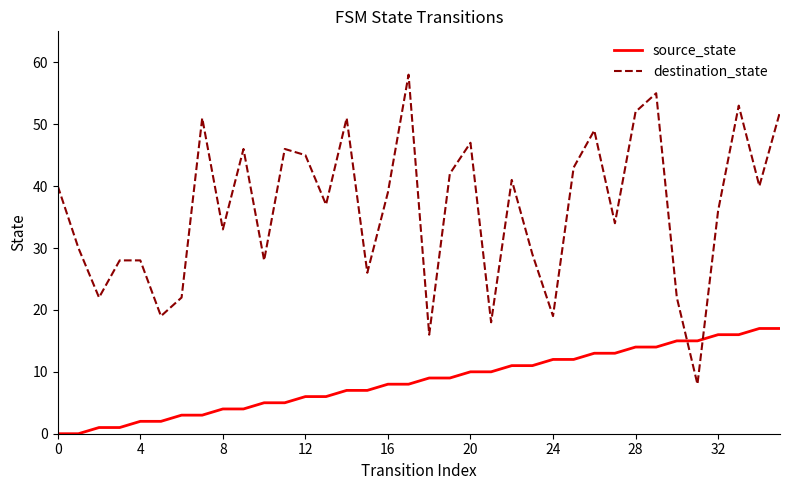

How many times do source_state and destination_state cross each other?

2